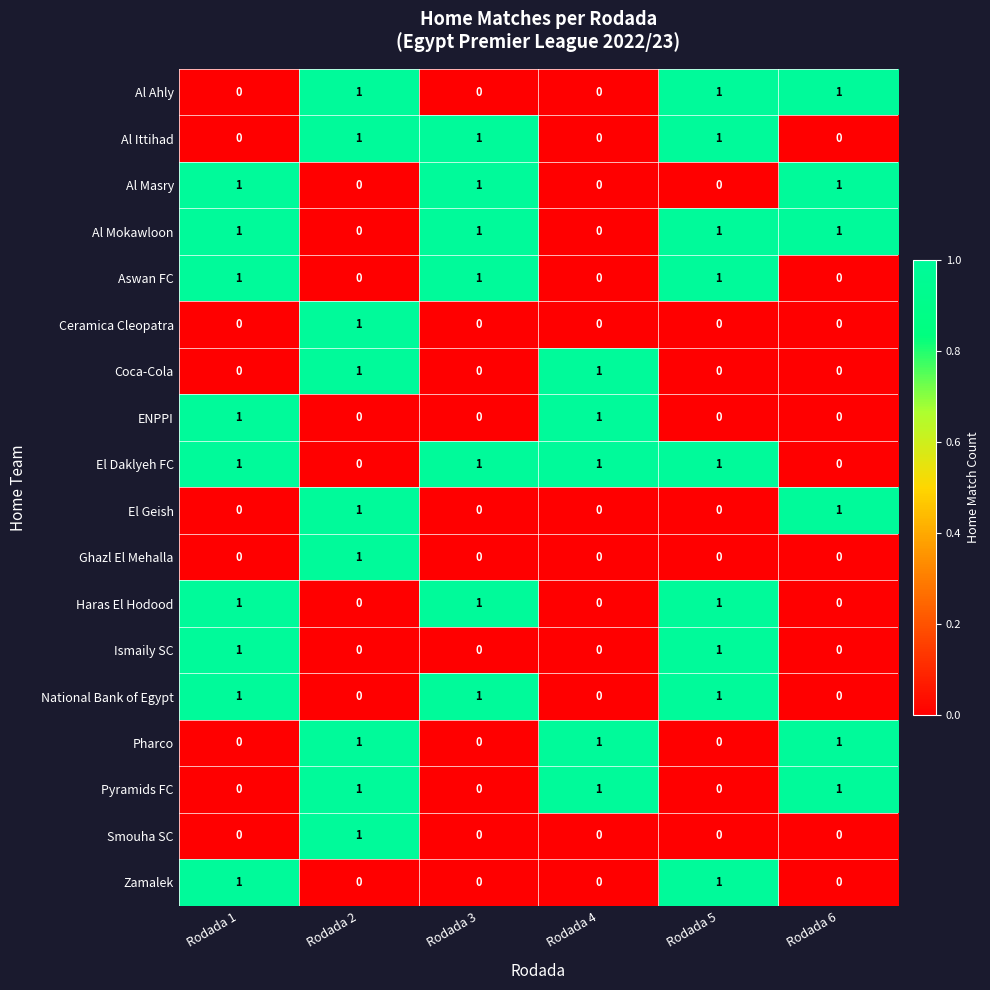

Is it true that Ismaily SC equals 1 at Rodada 5?

True